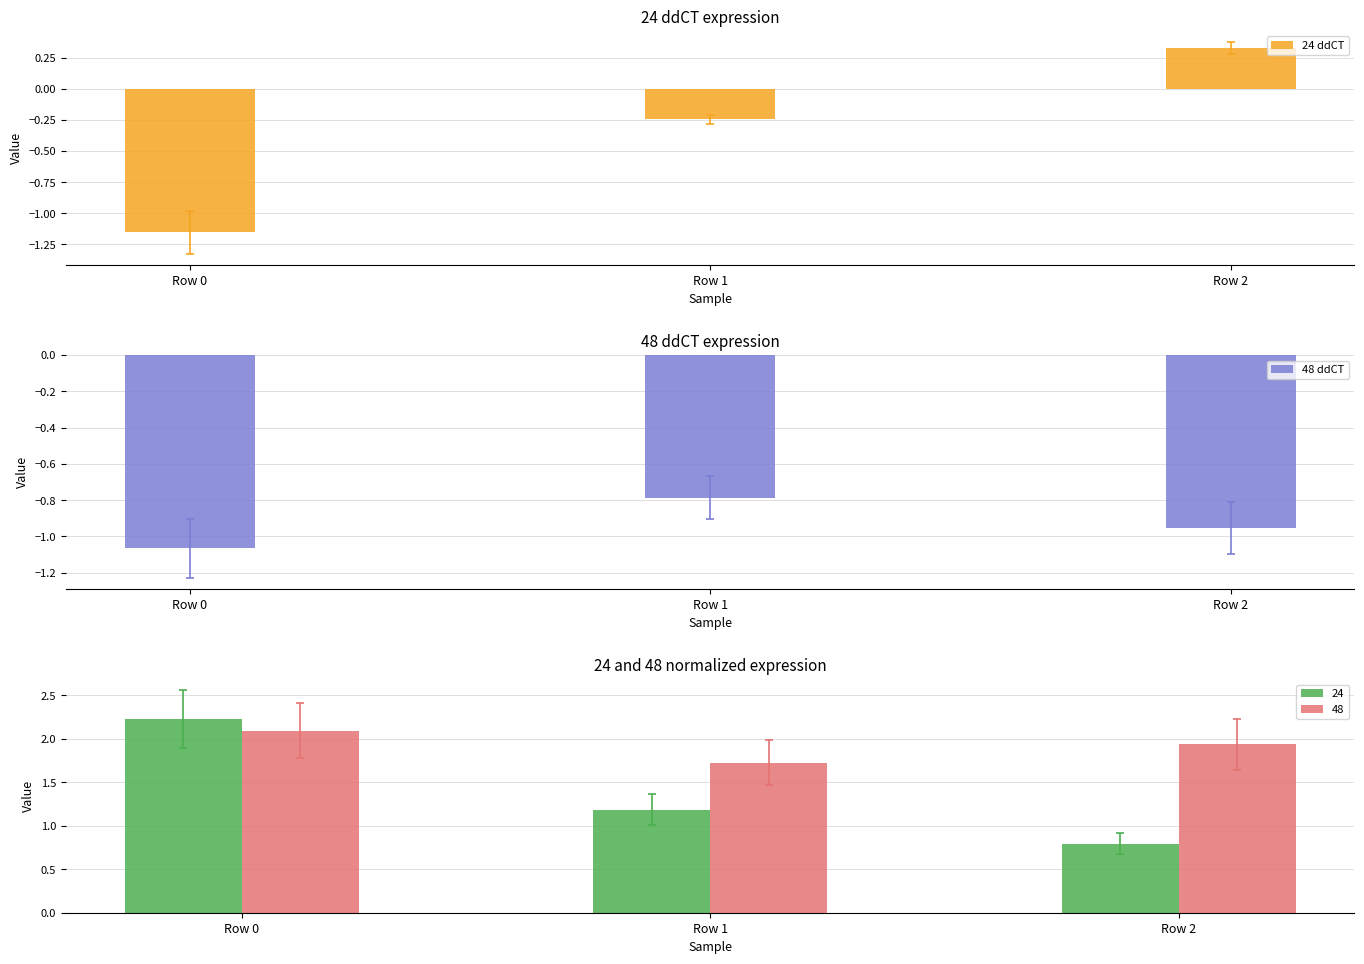

What is the value of the 24 ddCT bar at the 1st from the left?

-1.2